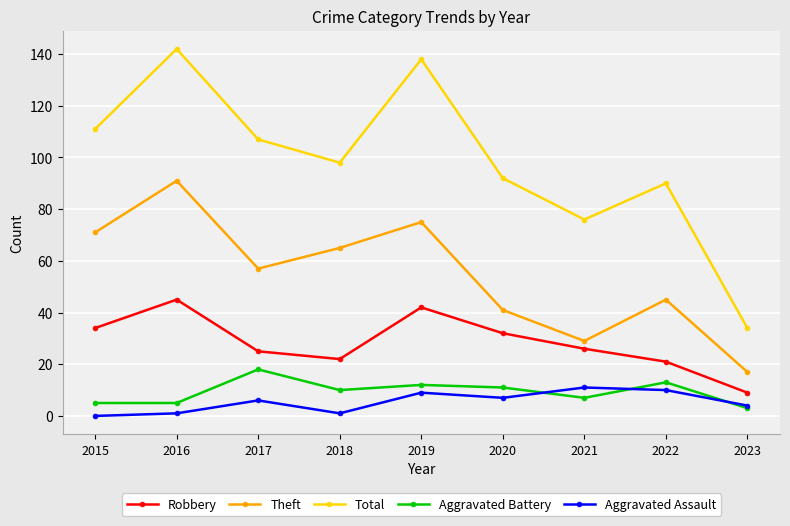

Reading left to right, what are all the values shown in this chart?

Robbery: 2015=34	2016=45	2017=25	2018=22	2019=42	2020=32	2021=26	2022=21	2023=9
Theft: 2015=71	2016=91	2017=57	2018=65	2019=75	2020=41	2021=29	2022=45	2023=17
Total: 2015=111	2016=142	2017=107	2018=98	2019=138	2020=92	2021=76	2022=90	2023=34
Aggravated Battery: 2015=5	2016=5	2017=18	2018=10	2019=12	2020=11	2021=7	2022=13	2023=3
Aggravated Assault: 2015=0	2016=1	2017=6	2018=1	2019=9	2020=7	2021=11	2022=10	2023=4